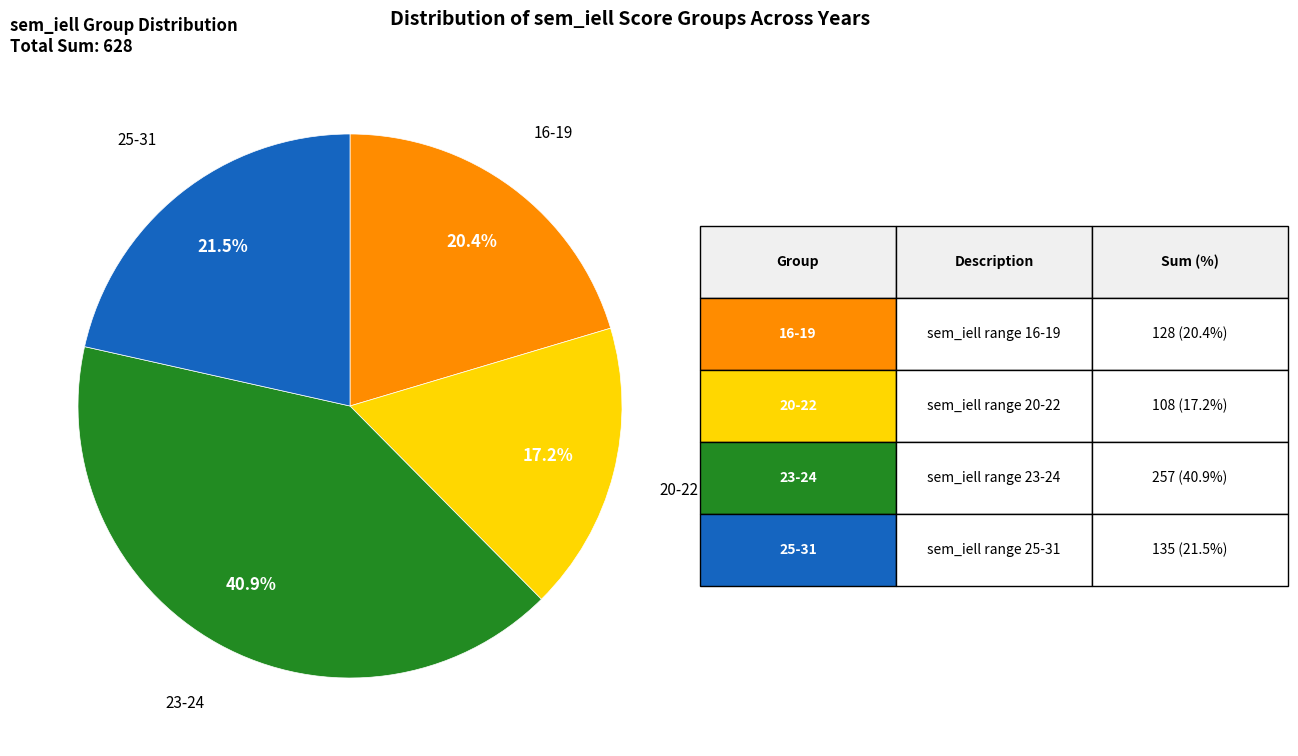

Does any single category account for the majority?

No